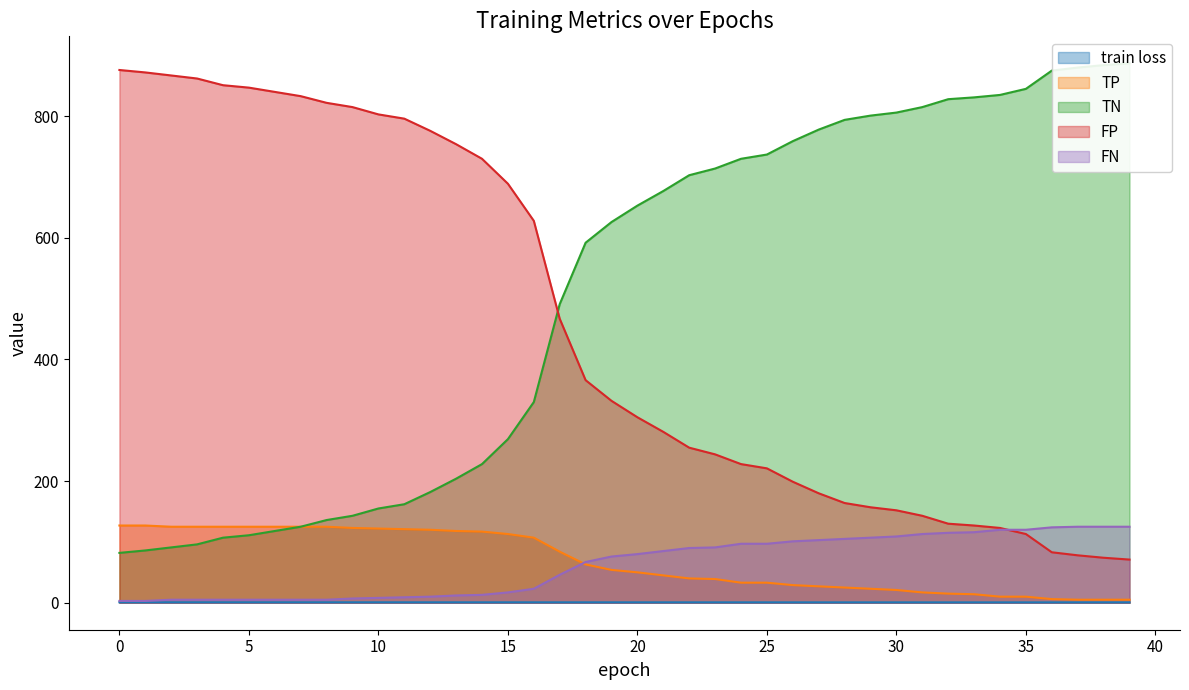

How many categories are shown in the chart?

40